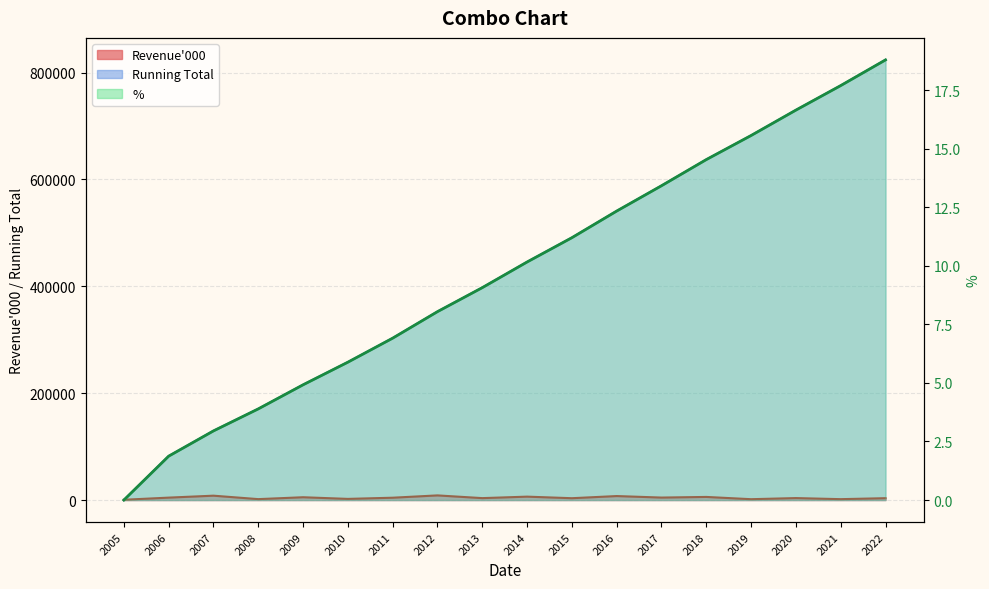

True or false: Running Total has more than 0 interior local peaks.

False